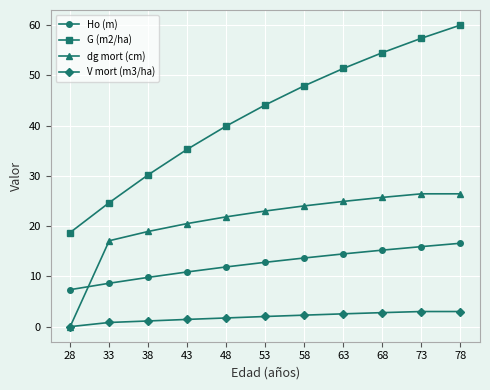

How many positive values does the V mort (m3/ha) series have?

10